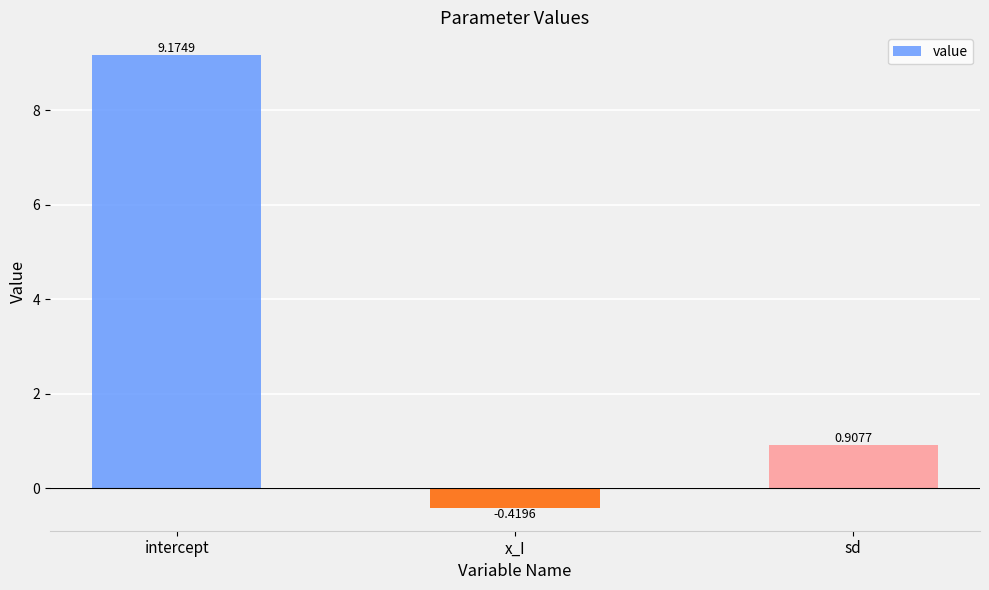

The chart shows a value of 9.2 at intercept. True or false?

True